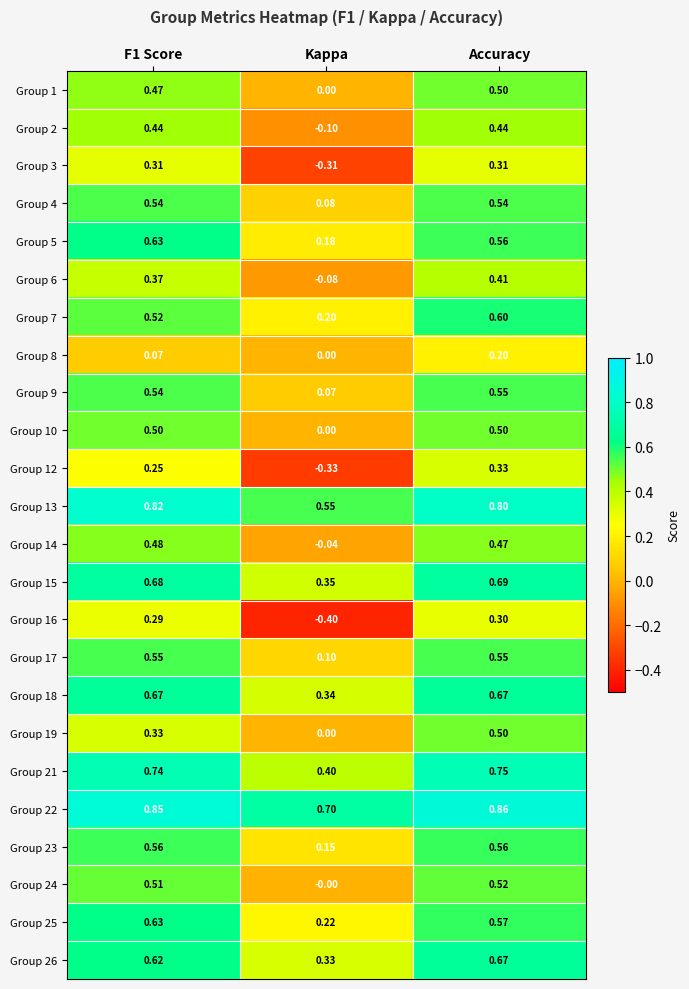

Which category has the lowest value in the Group 19 series?

Kappa